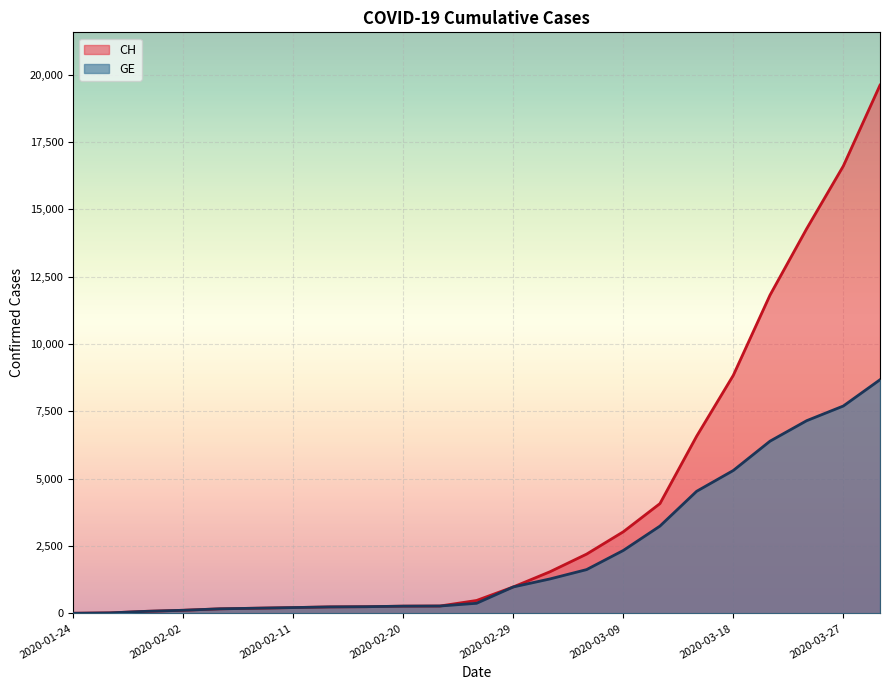

What are all the series names shown in the legend?

CH, GE